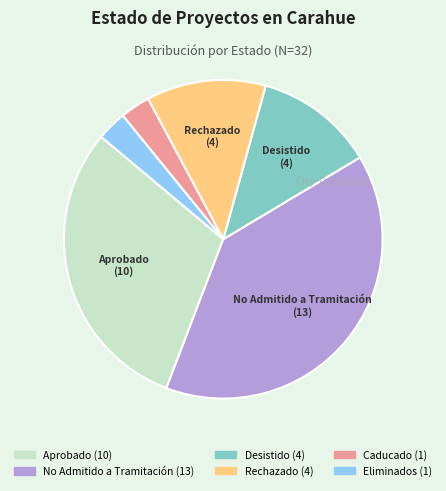

Does any single category account for the majority?

No